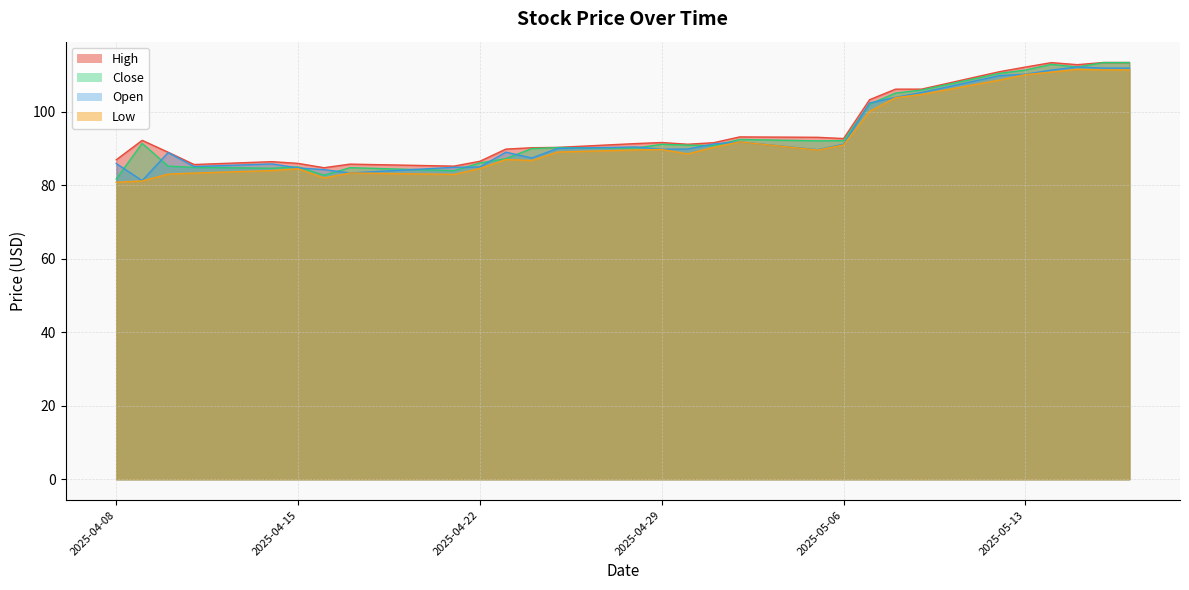

What is the maximum value for Low?

111.6